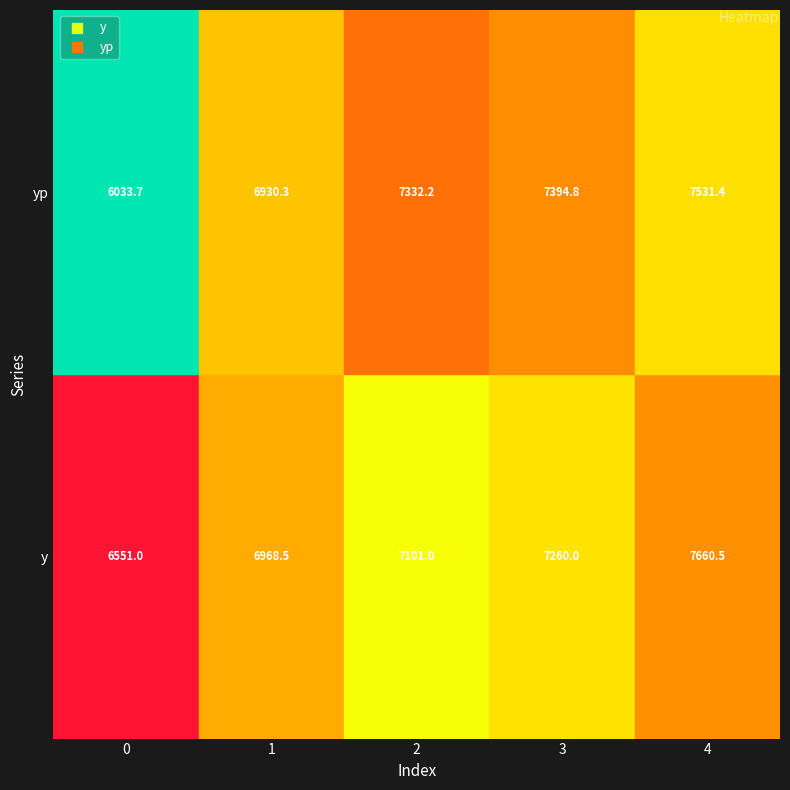

Where is 0 nearest to the value 7105?

2